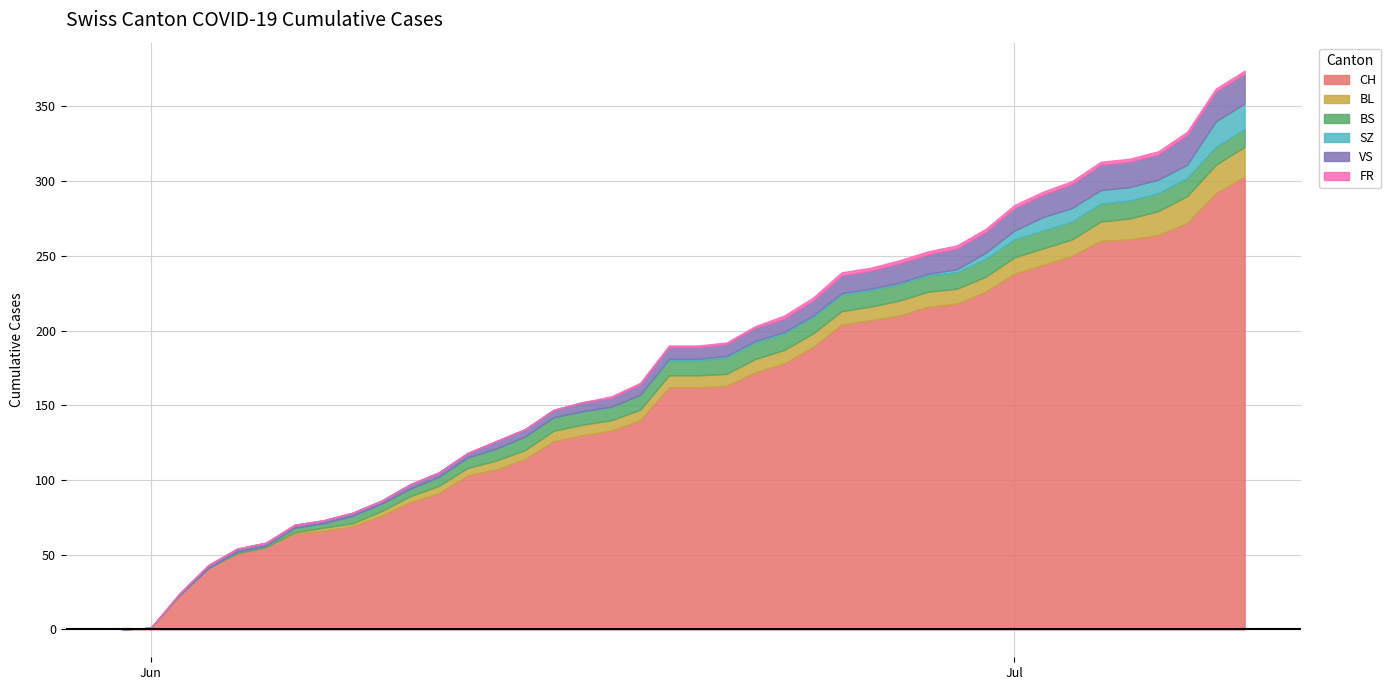

Which series has the widest spread of values?

CH